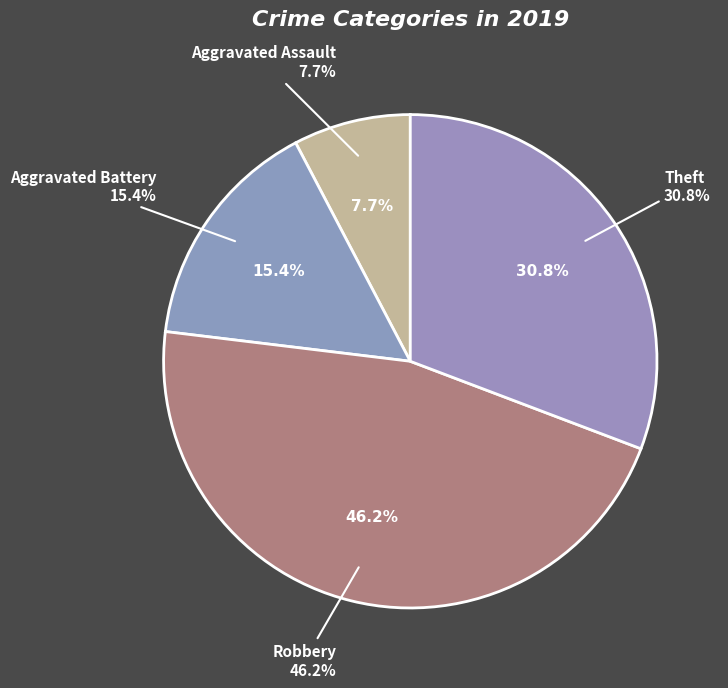

What percentage is the Theft slice, to the nearest percent?

31%